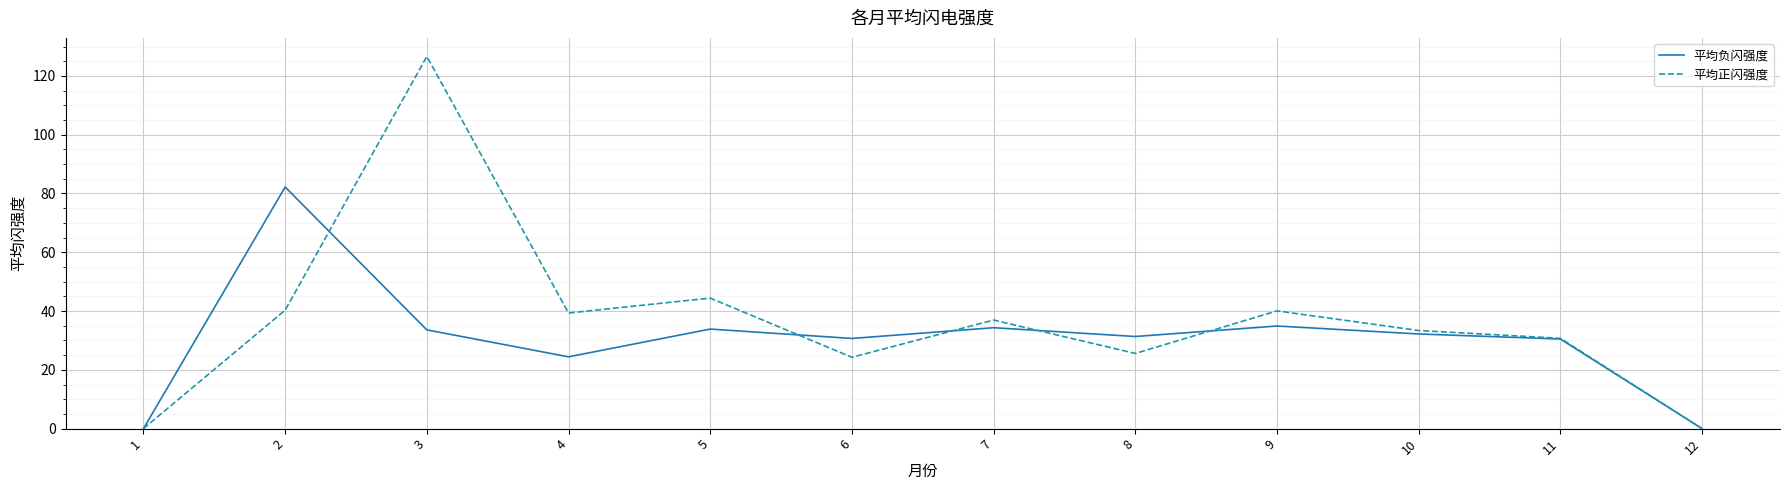

Which series has the largest range (max minus min)?

平均正闪强度